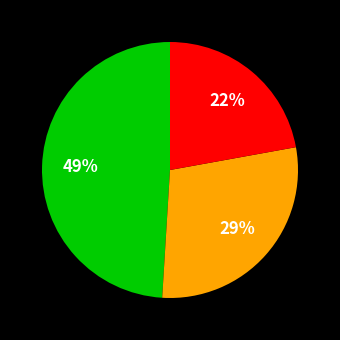

To the nearest percent, what is the difference between the largest and smallest slice percentages?

27%